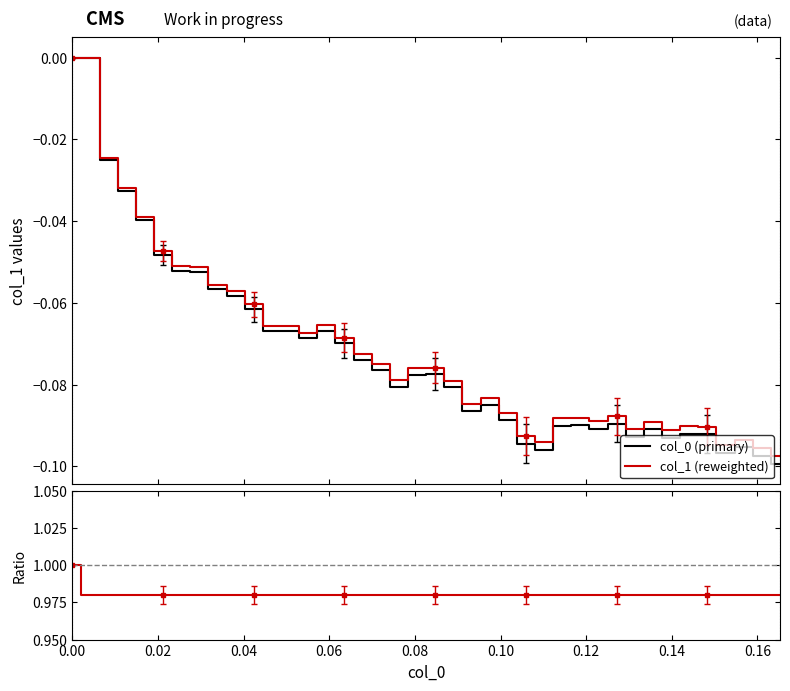

What is the difference between the maximum and second lowest values in the col_1 (reweighted) series?

0.1